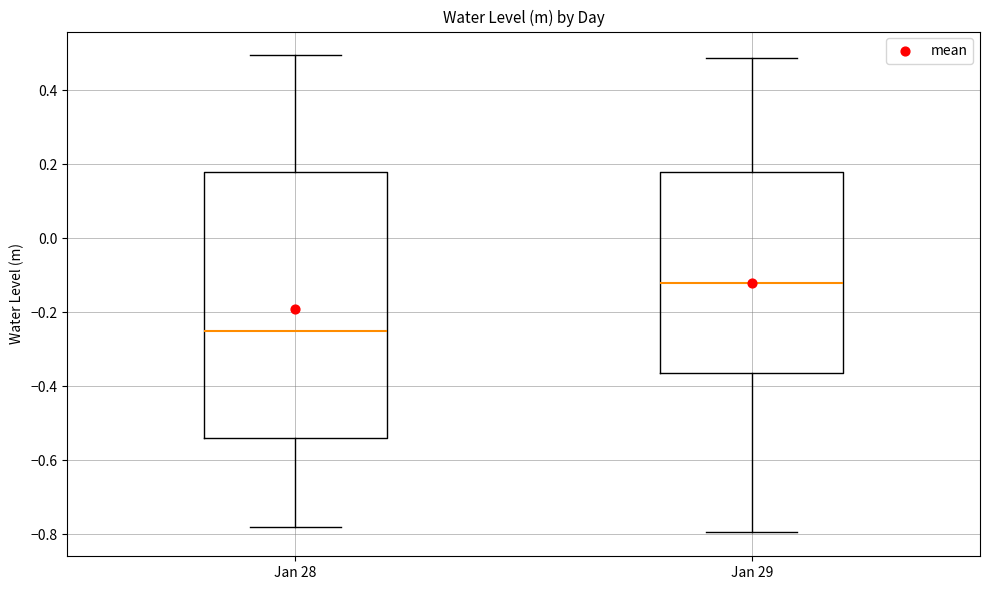

Which box's median line is the lowest?

Jan 28